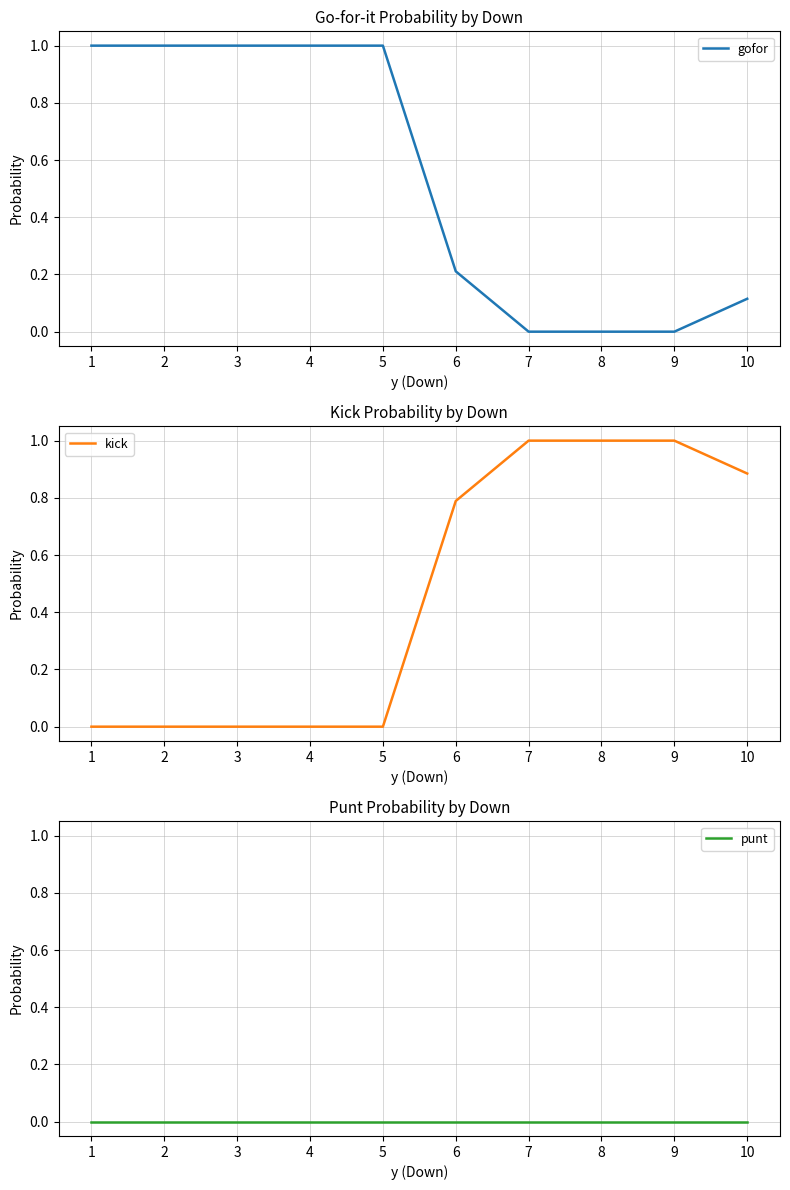

Which has a higher value, 6 or 4?

4